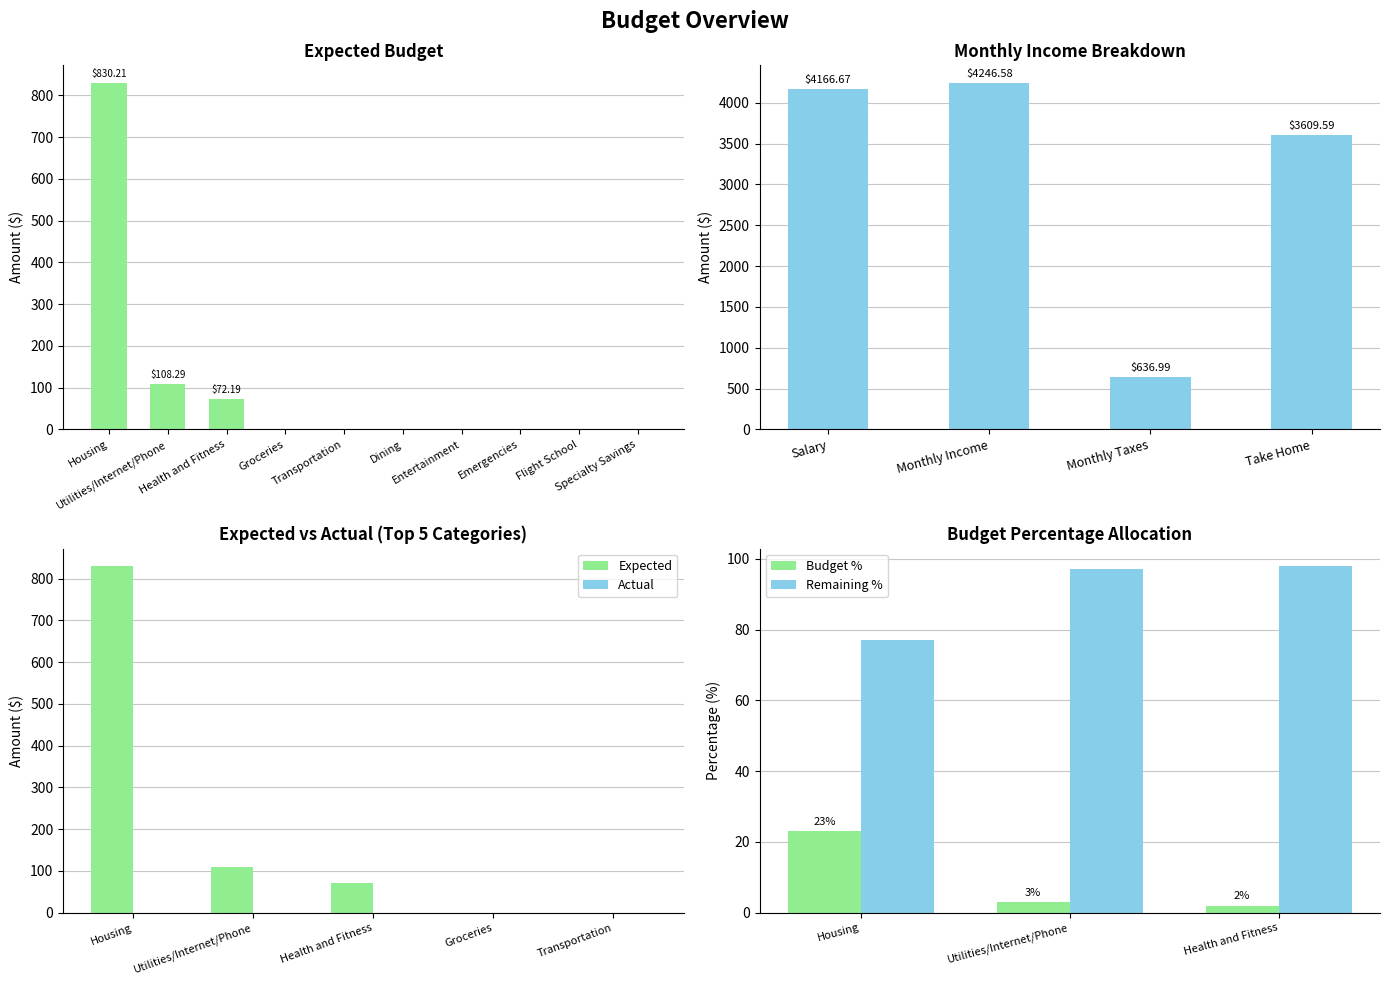

Does the chart contain any negative values?

No